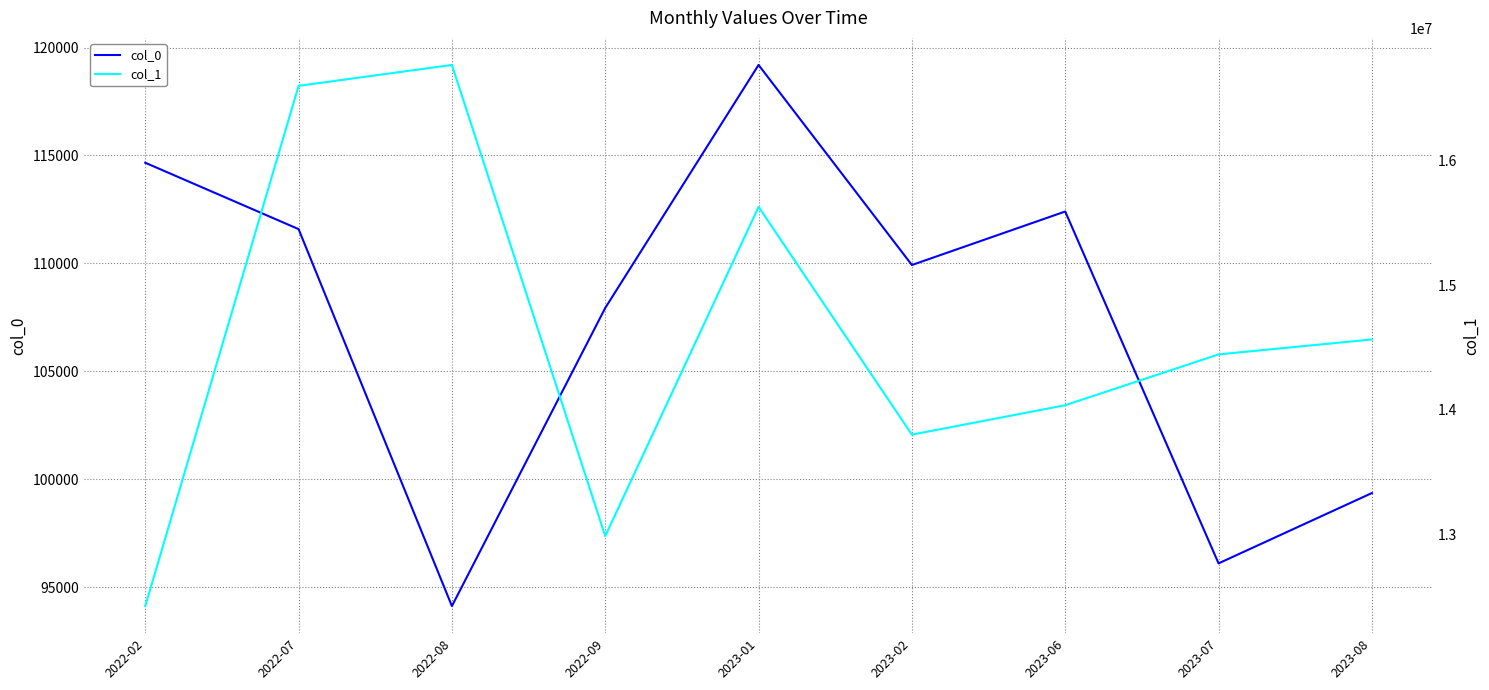

What is the lowest value of the col_1 series?

12423122